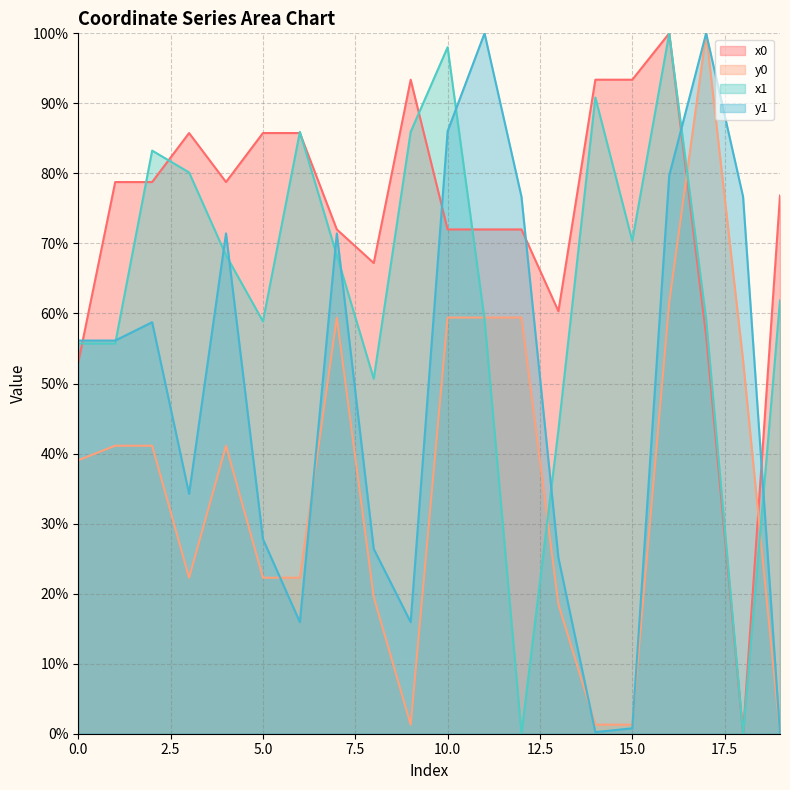

At which category is the sum across all series the highest?

16